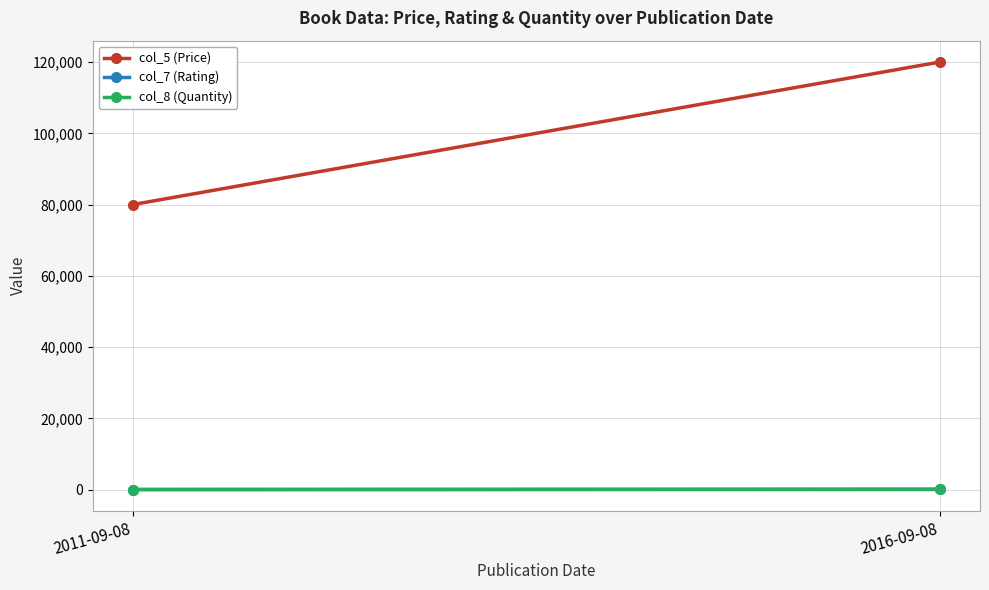

How many values in the col_5 (Price) series are below 120000?

1